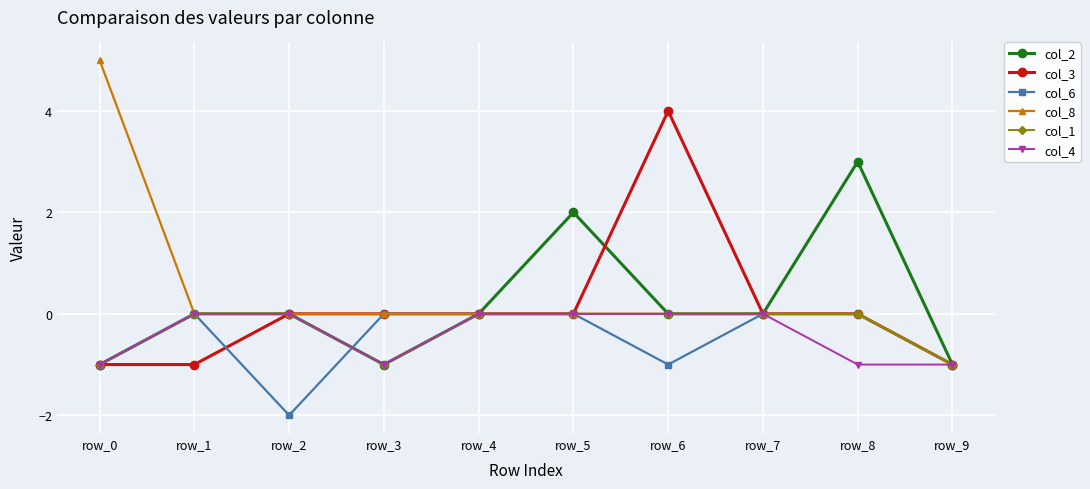

Which label corresponds to the largest value in the chart?

row_0